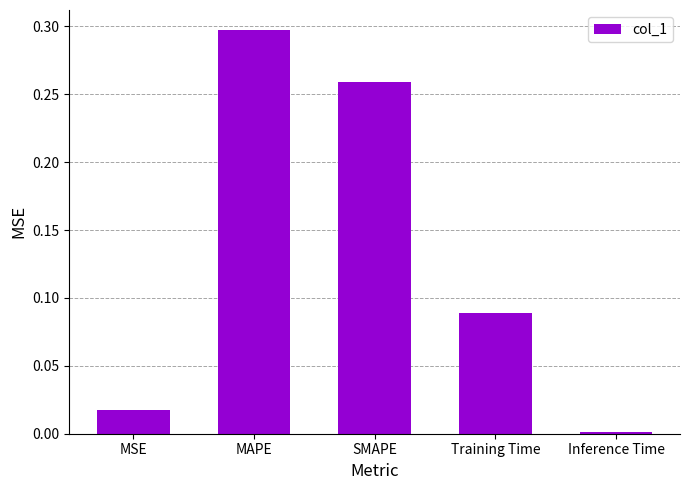

Rank the categories by value from lowest to highest.

Inference Time, MSE, Training Time, SMAPE, MAPE